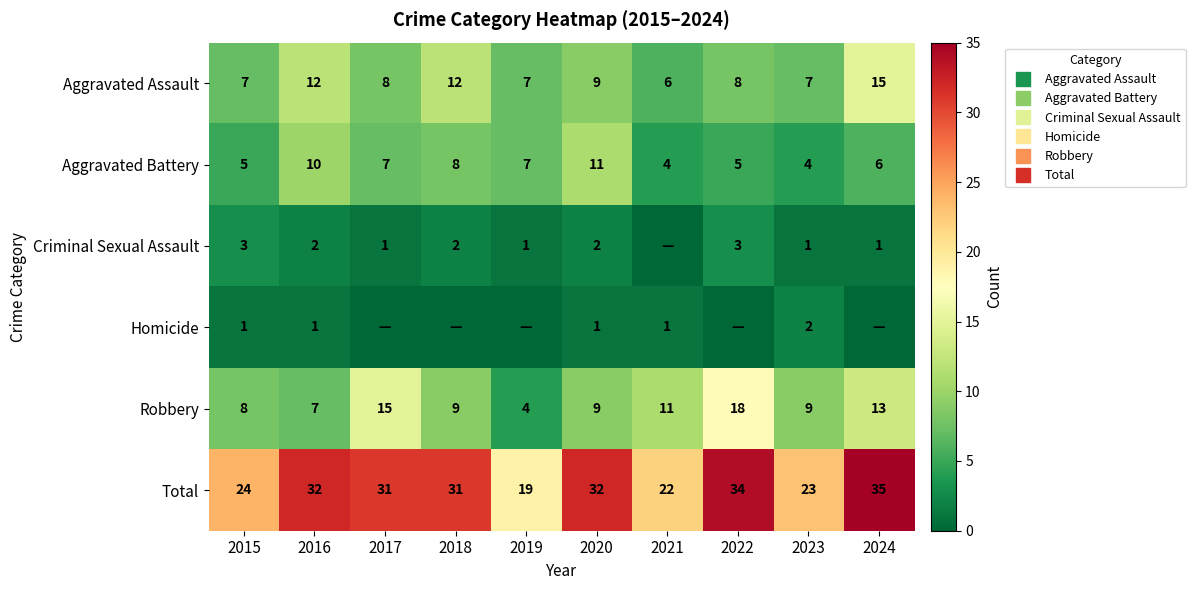

At which label does Aggravated Battery first exceed 7?

2016